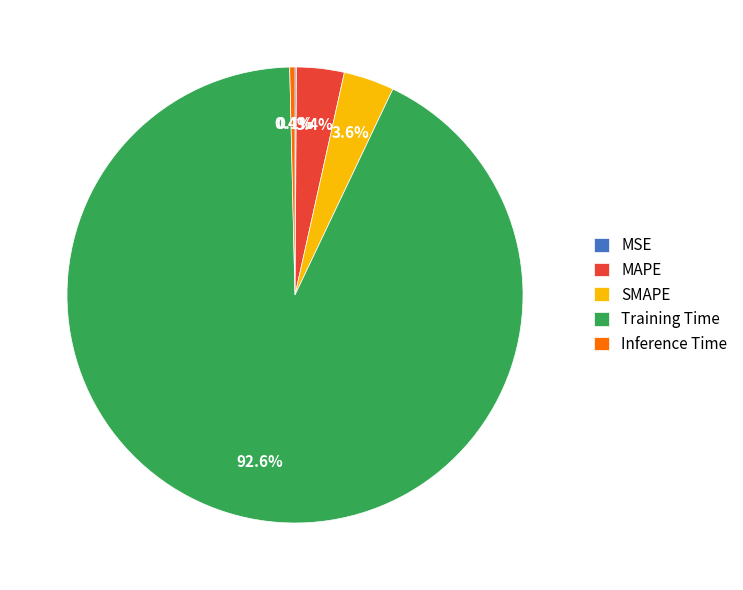

Do MAPE and Inference Time together represent more than half of the pie?

No